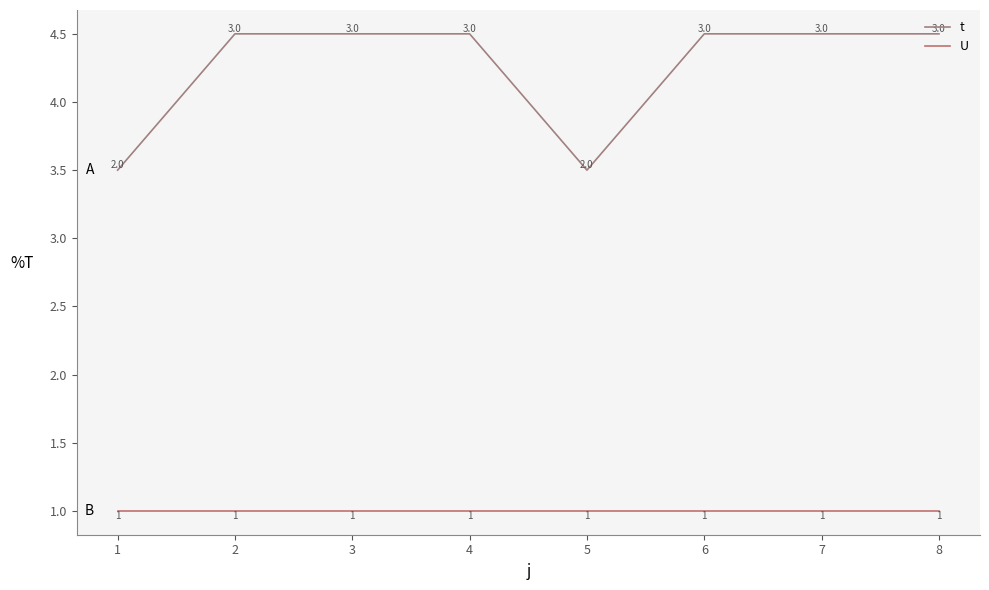

True or false: U has more than 0 points higher than both neighbors.

False